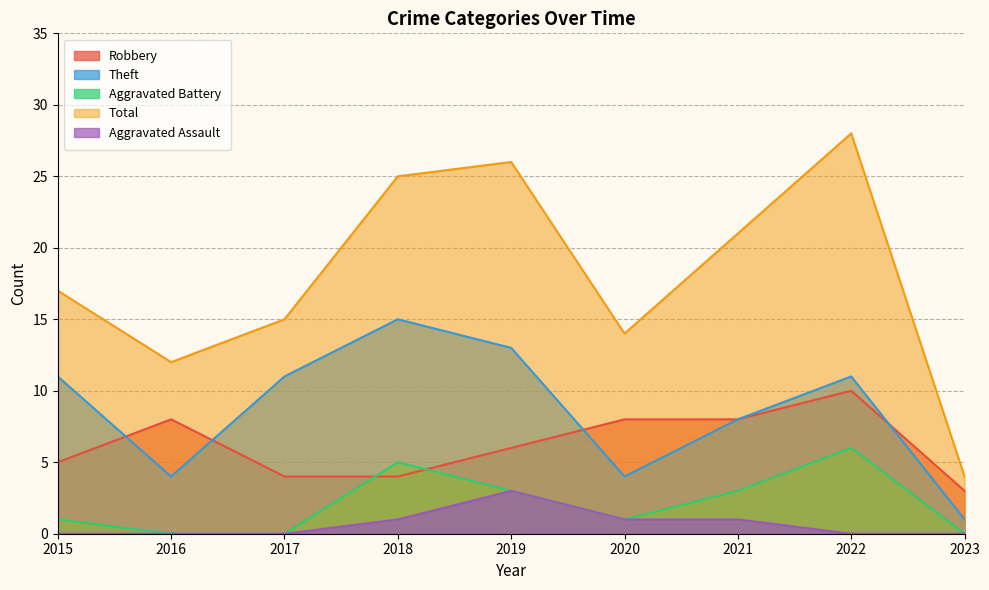

How many values in the Theft series exceed 11?

2